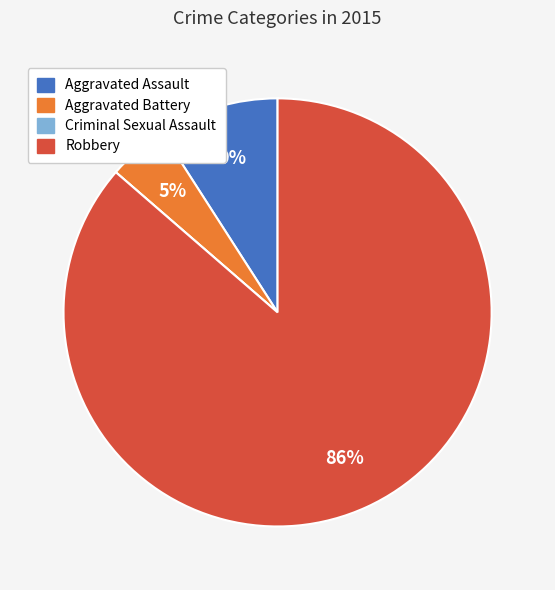

Is it true that Robbery is 86% of the pie?

True